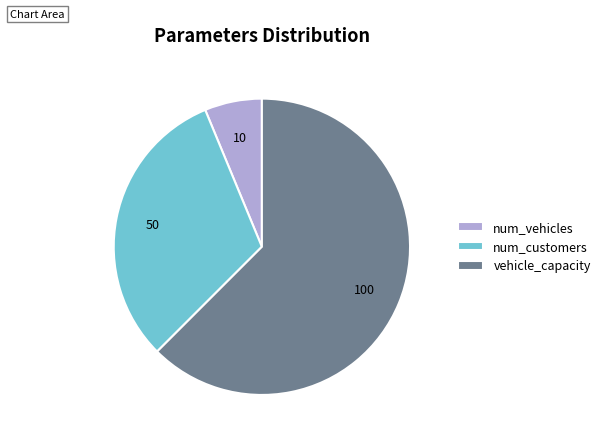

Rank the categories by value from highest to lowest.

vehicle_capacity, num_customers, num_vehicles